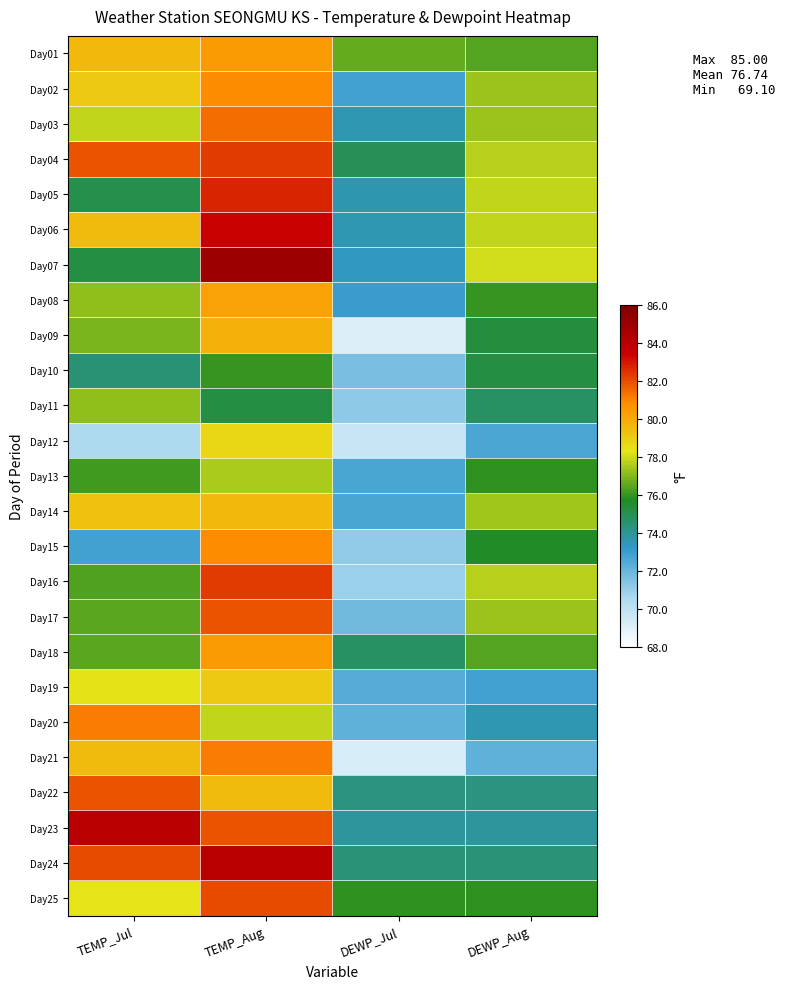

At how many categories does at least one series exceed 78?

2